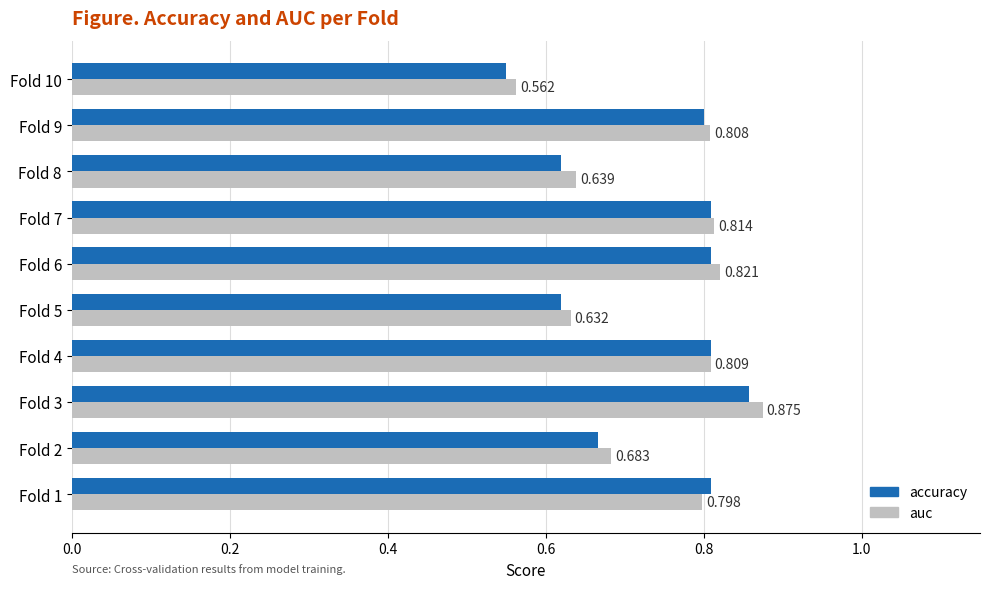

Which series changed the most between Fold 2 and Fold 5?

auc